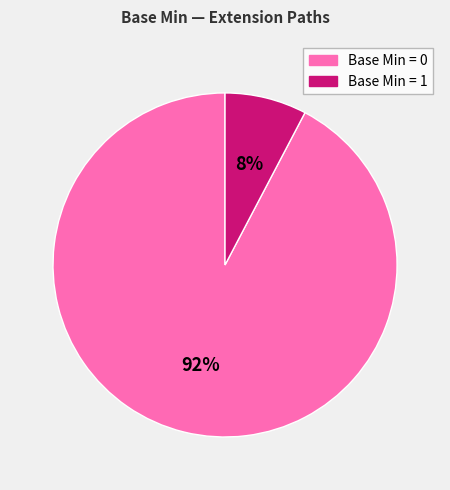

How many slices are in this pie chart?

2